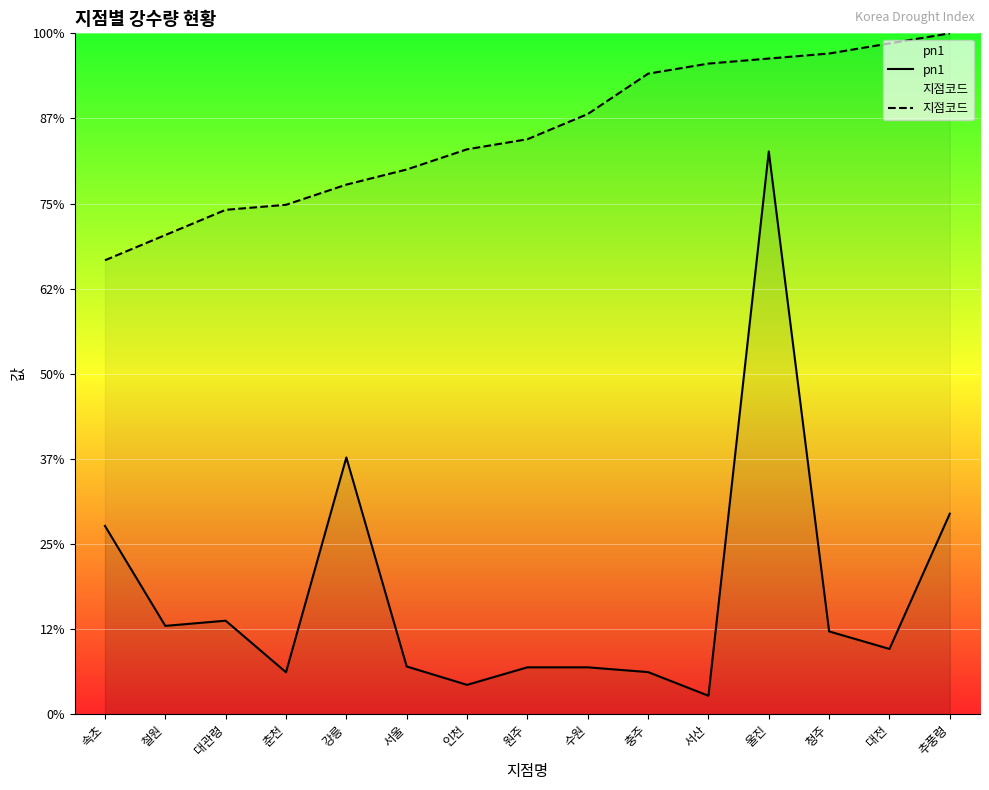

Which series has the largest total across all categories?

지점코드